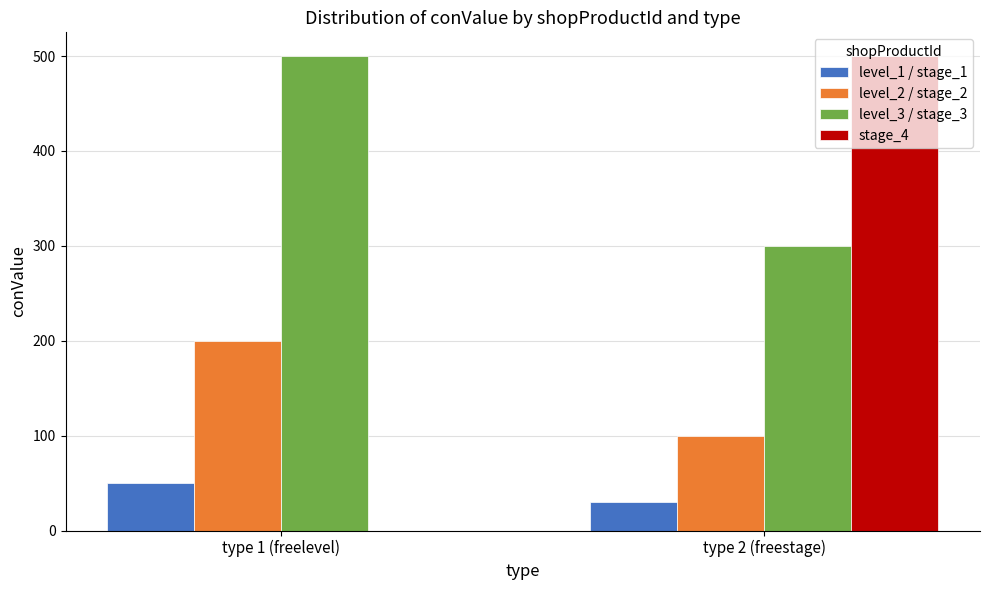

What is the average value of the stage_4 series?

250